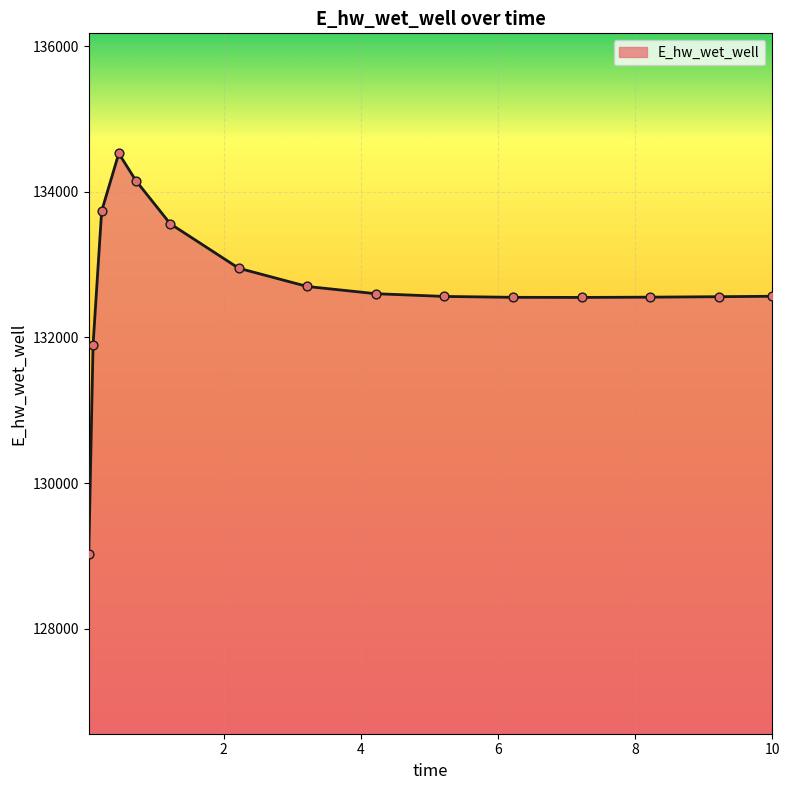

What is the smallest value displayed?

129032.5